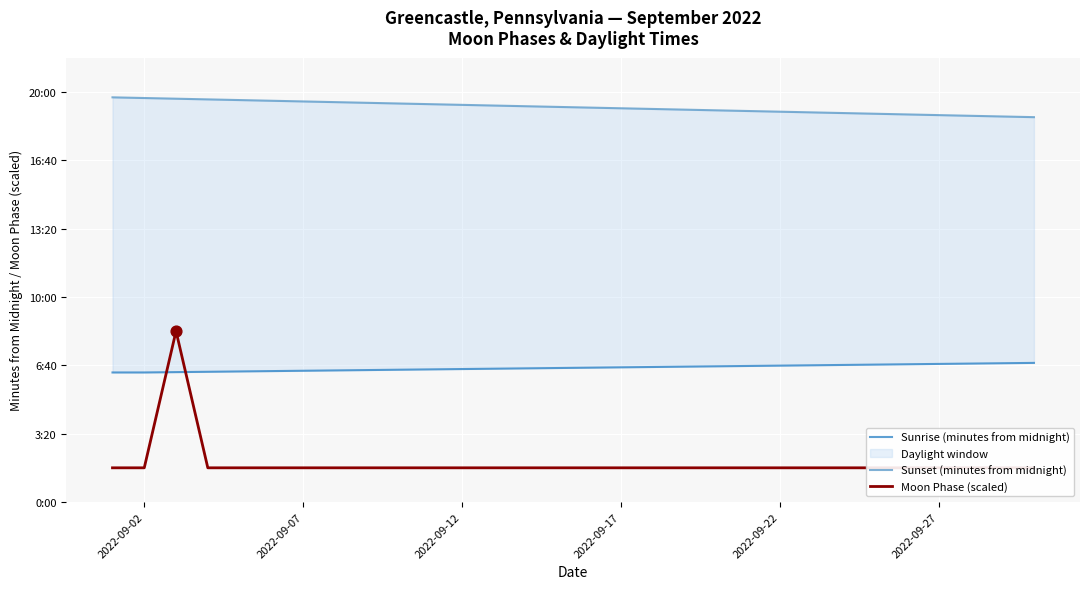

Which series has the largest total across all categories?

Sunset (minutes from midnight)